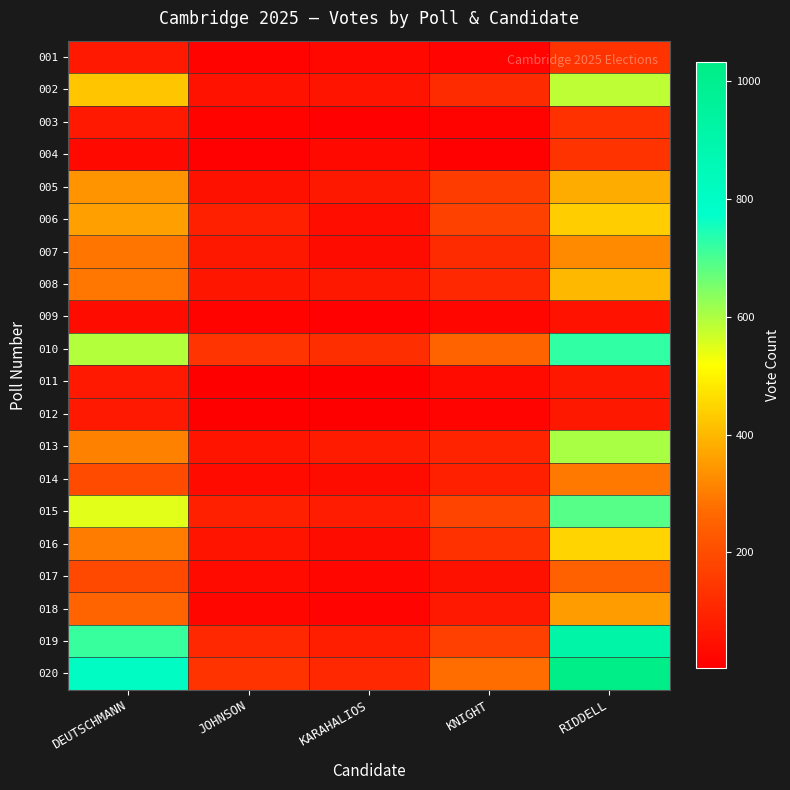

At which category does the chart reach its peak across all series?

RIDDELL